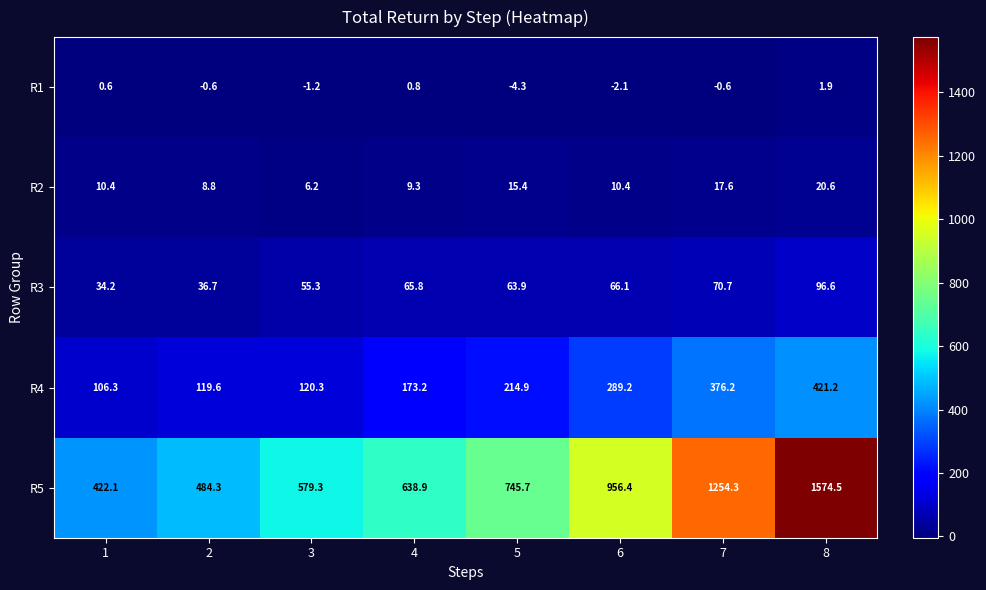

Is the value of R4 at 1 greater than the value of R2 at 4?

Yes